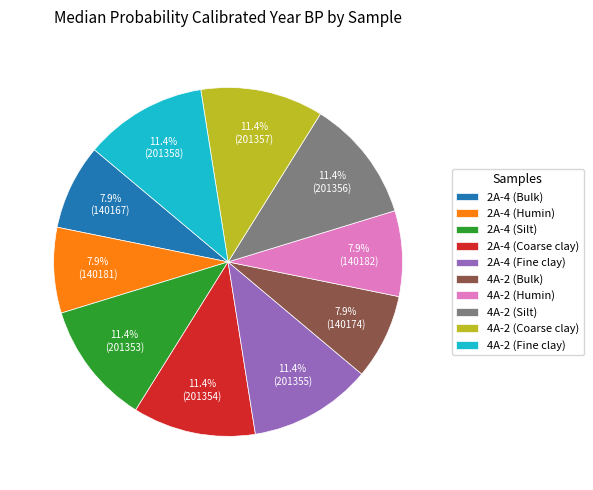

Is it true that 2A-4 (Bulk) is 8% of the pie?

True